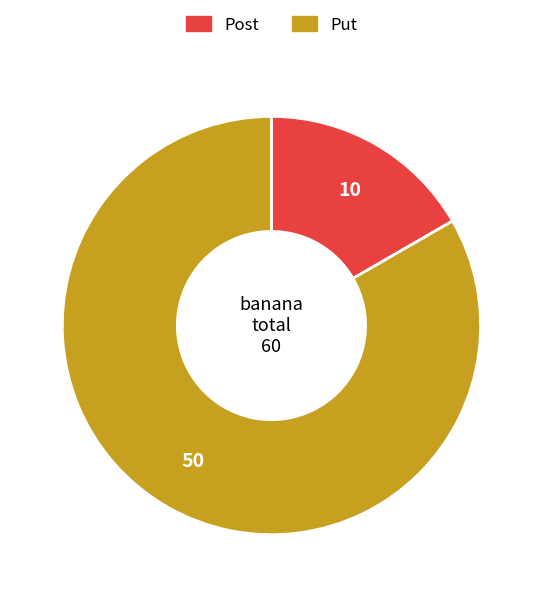

What is the ratio of the value at Put to the value at Post?

5.0